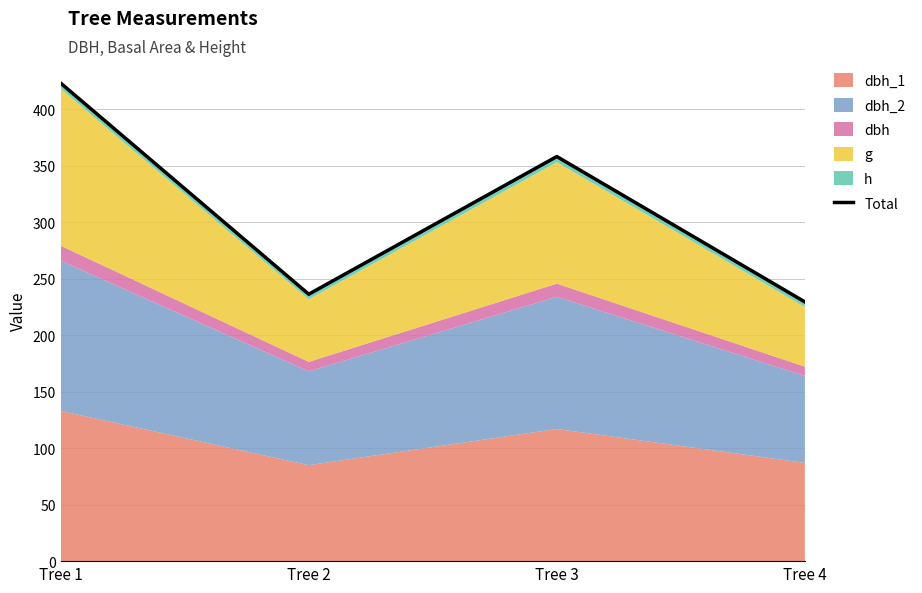

Which label corresponds to the largest value in the chart?

Tree 1